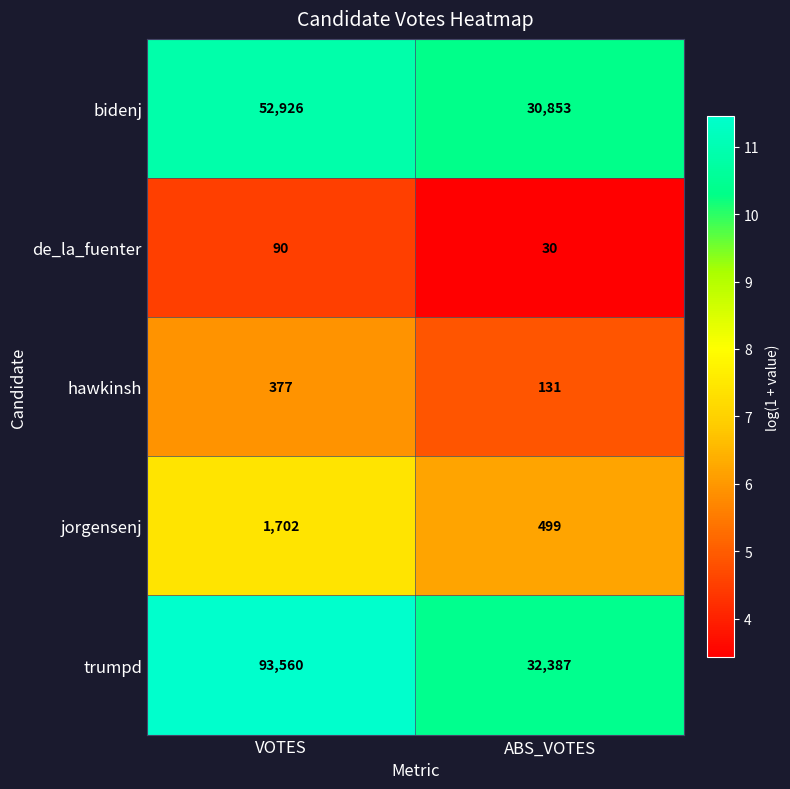

How many series are shown in this chart?

5